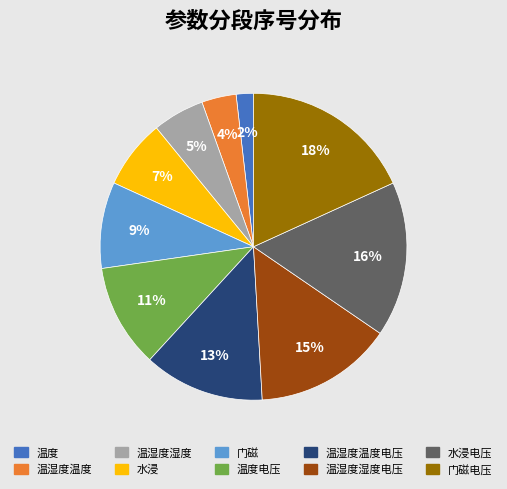

How many slices are in this pie chart?

10